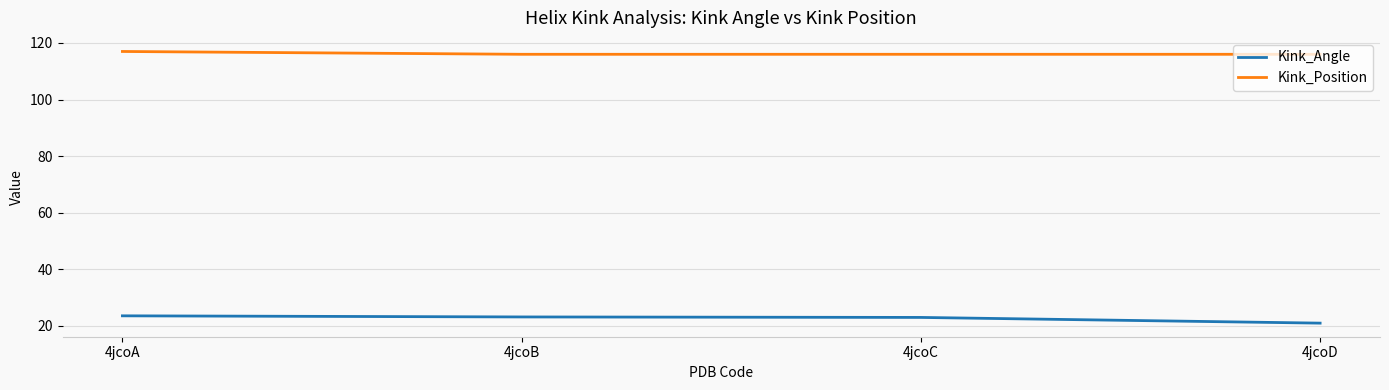

Is it true that Kink_Position equals 117.0 at 4jcoA?

True